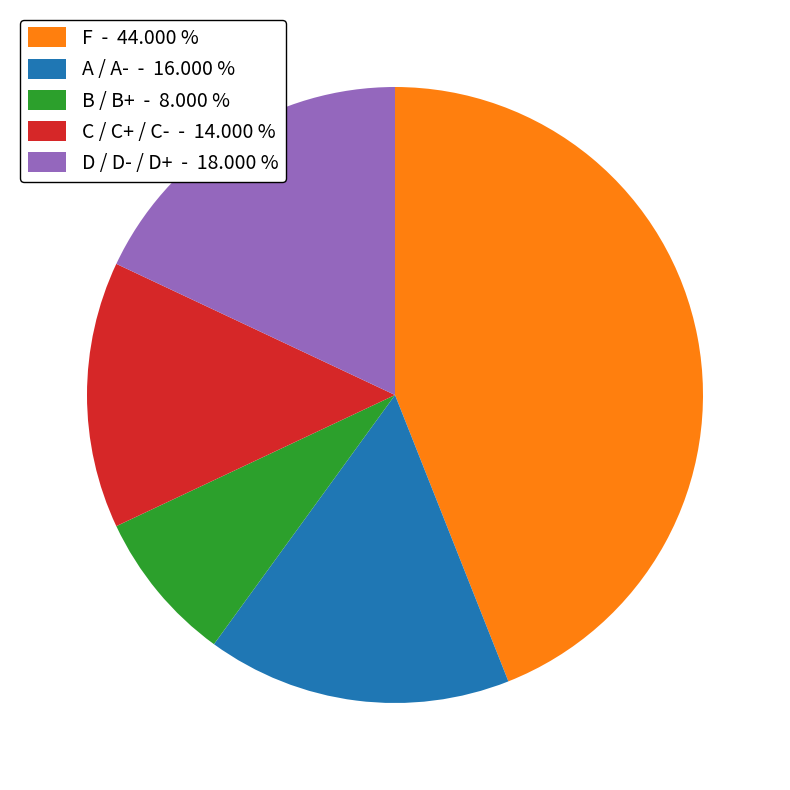

Is C / C+ / C- - 14.000 % the majority of the pie?

No